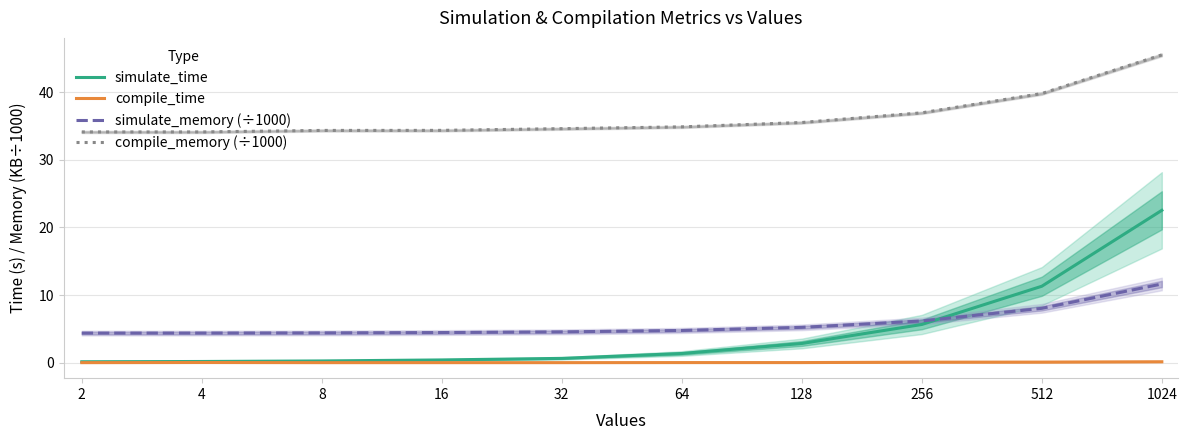

How many lines are shown in the chart?

4